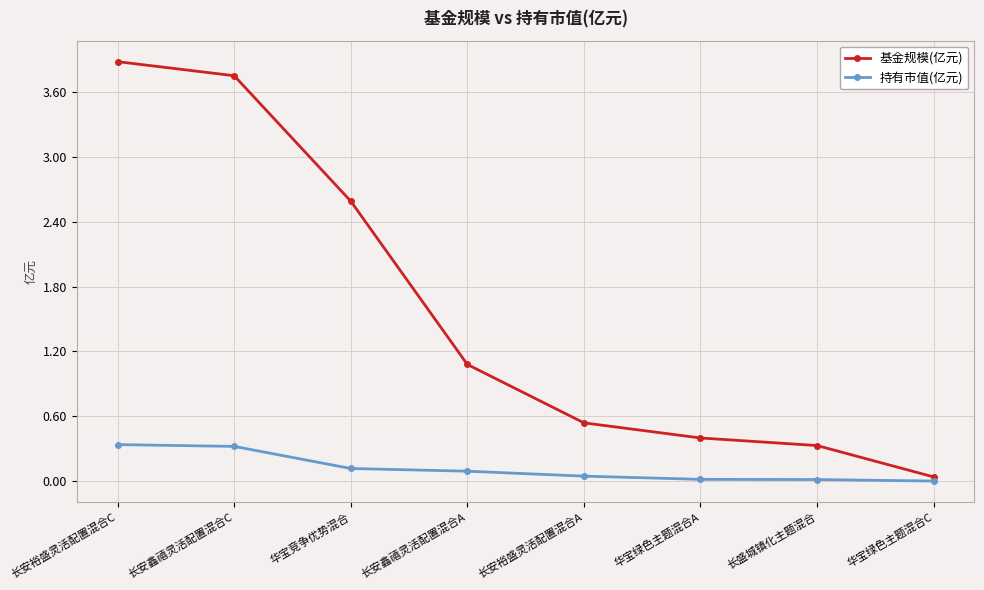

Count the number of categories in the chart.

8